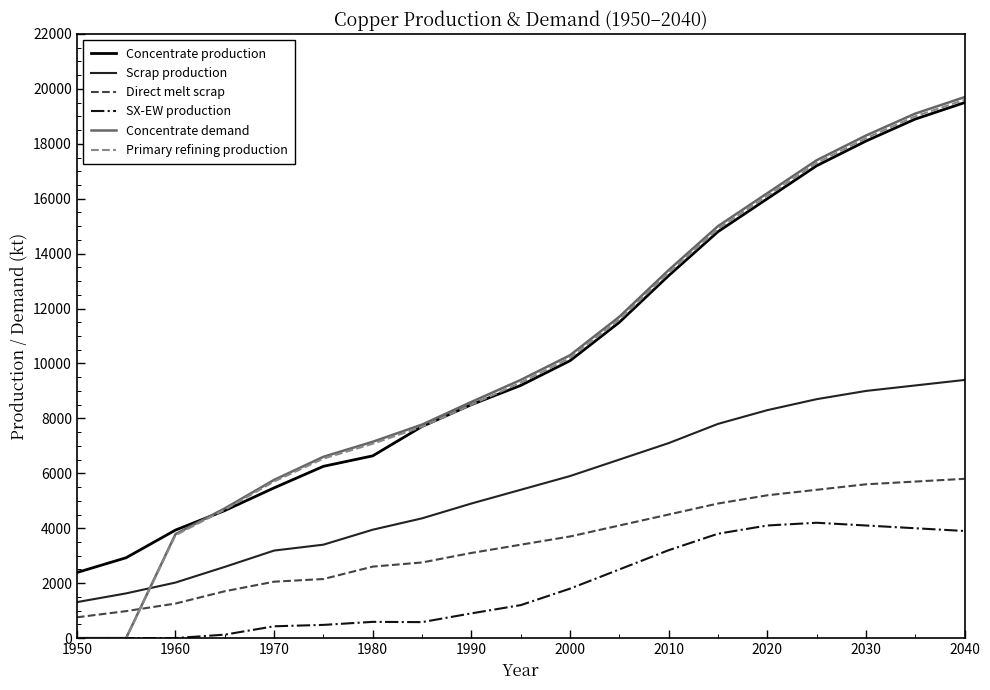

Which series ends up on top after the final intersection of Concentrate demand and Scrap production?

Concentrate demand